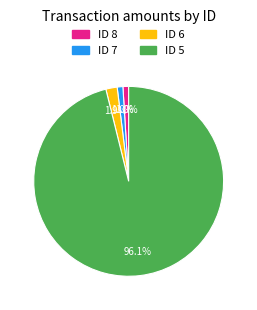

Is there any slice that represents more than half of the pie?

Yes